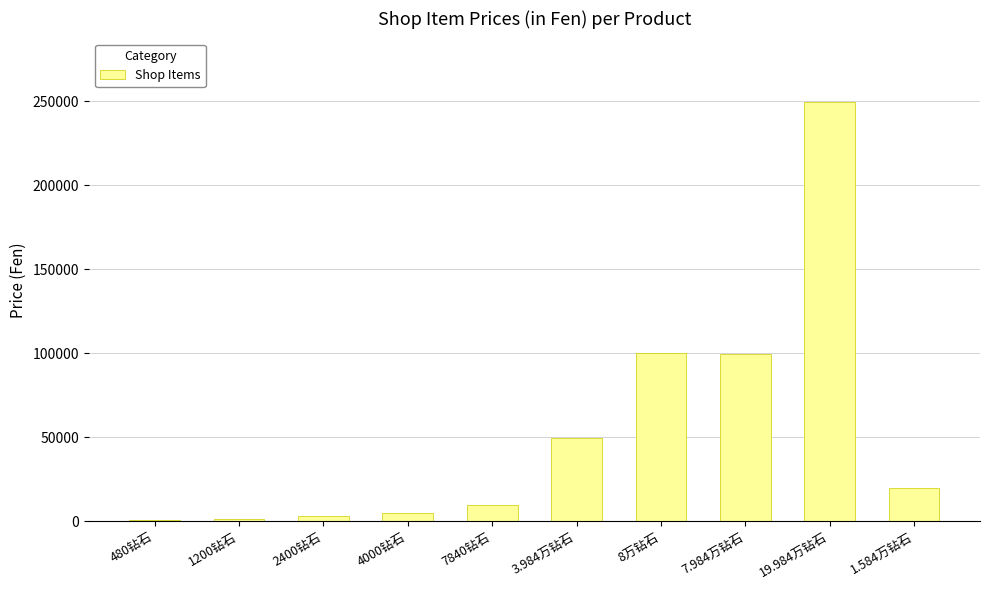

Where is the data nearest to the value 125200?

8万钻石